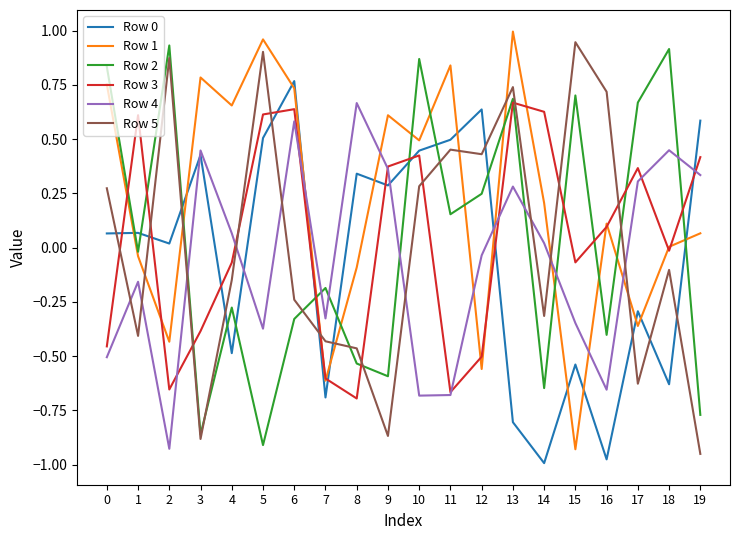

Does the chart display data point markers on the line(s)?

No